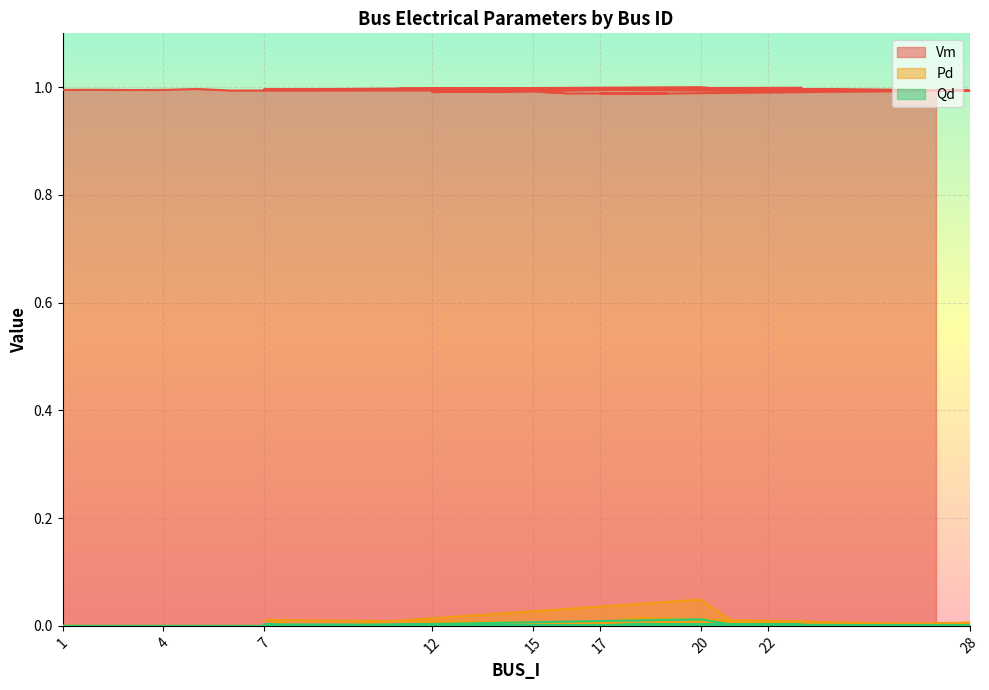

Where is Vm nearest to the value 0?

18